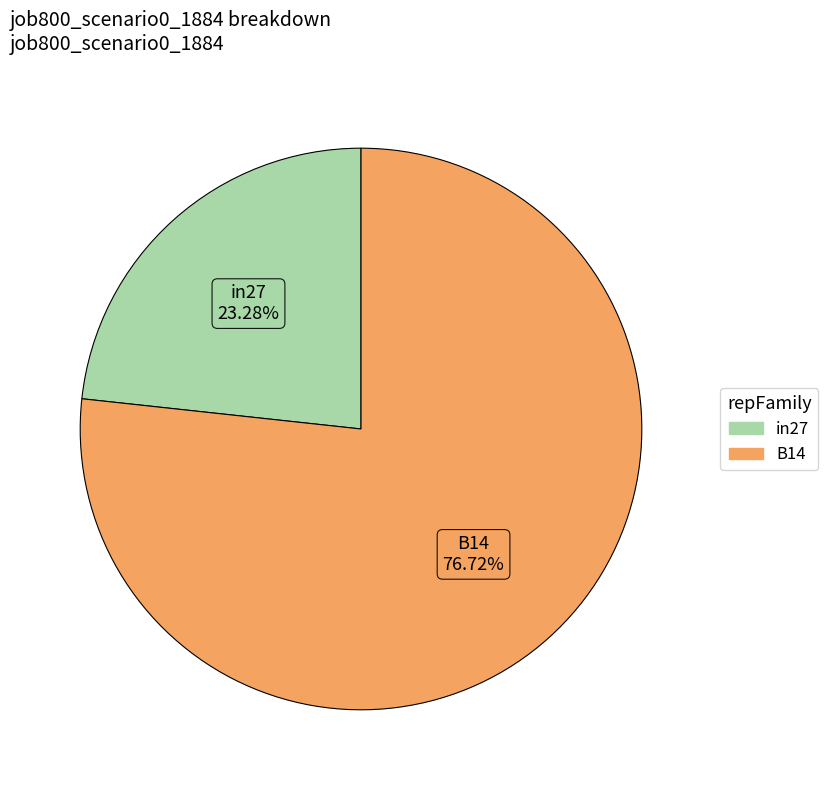

Does any single category account for the majority?

Yes